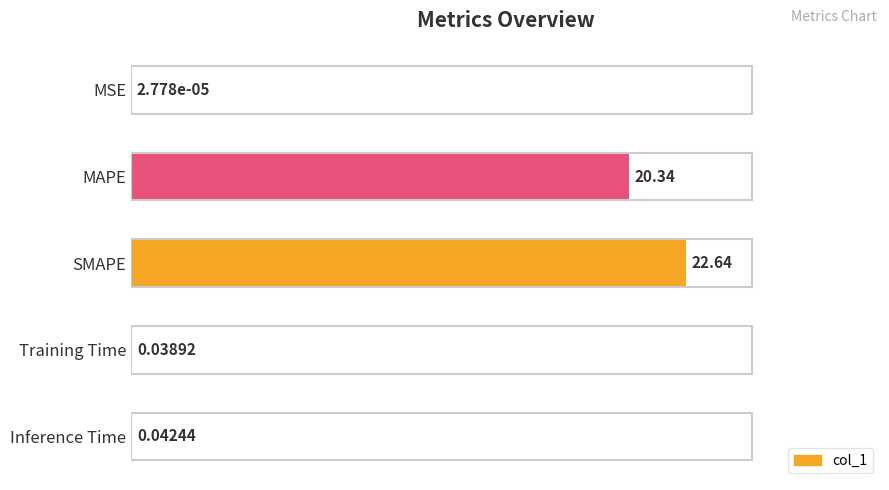

Are the bars horizontal?

Yes